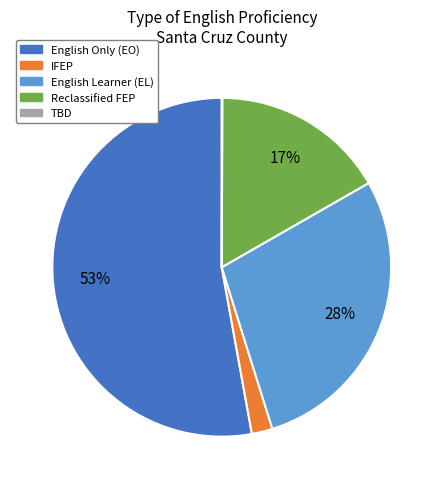

To the nearest percent, what is the difference between the largest and smallest slice percentages?

53%